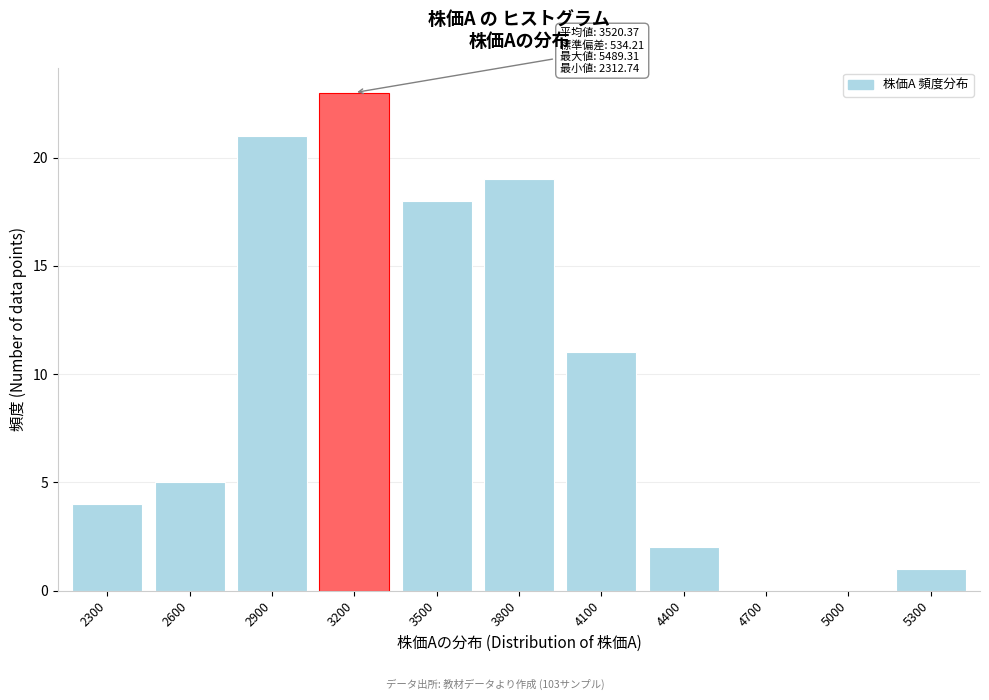

Reading left to right, list all the values displayed in this chart.

2300=4	2600=5	2900=21	3200=23	3500=18	3800=19	4100=11	4400=2	4700=0	5000=0	5300=1